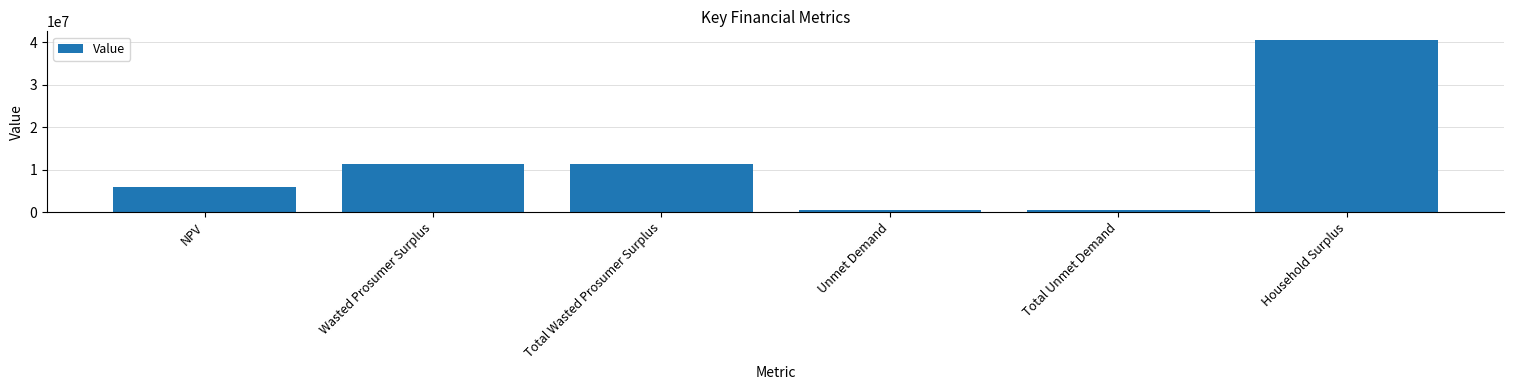

What is the value of the 6th bar from the left?

40588506.3